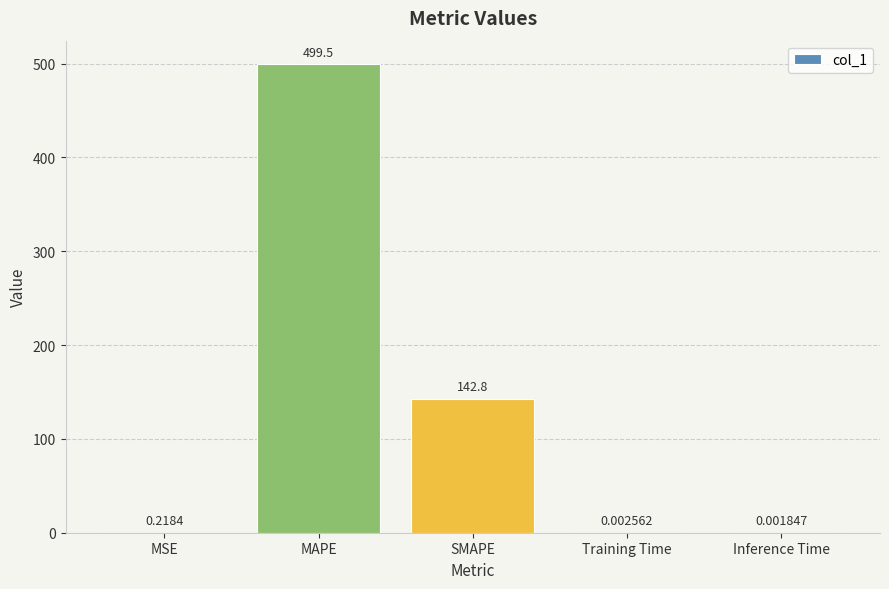

What is the change in value from MAPE to Inference Time?

-499.5